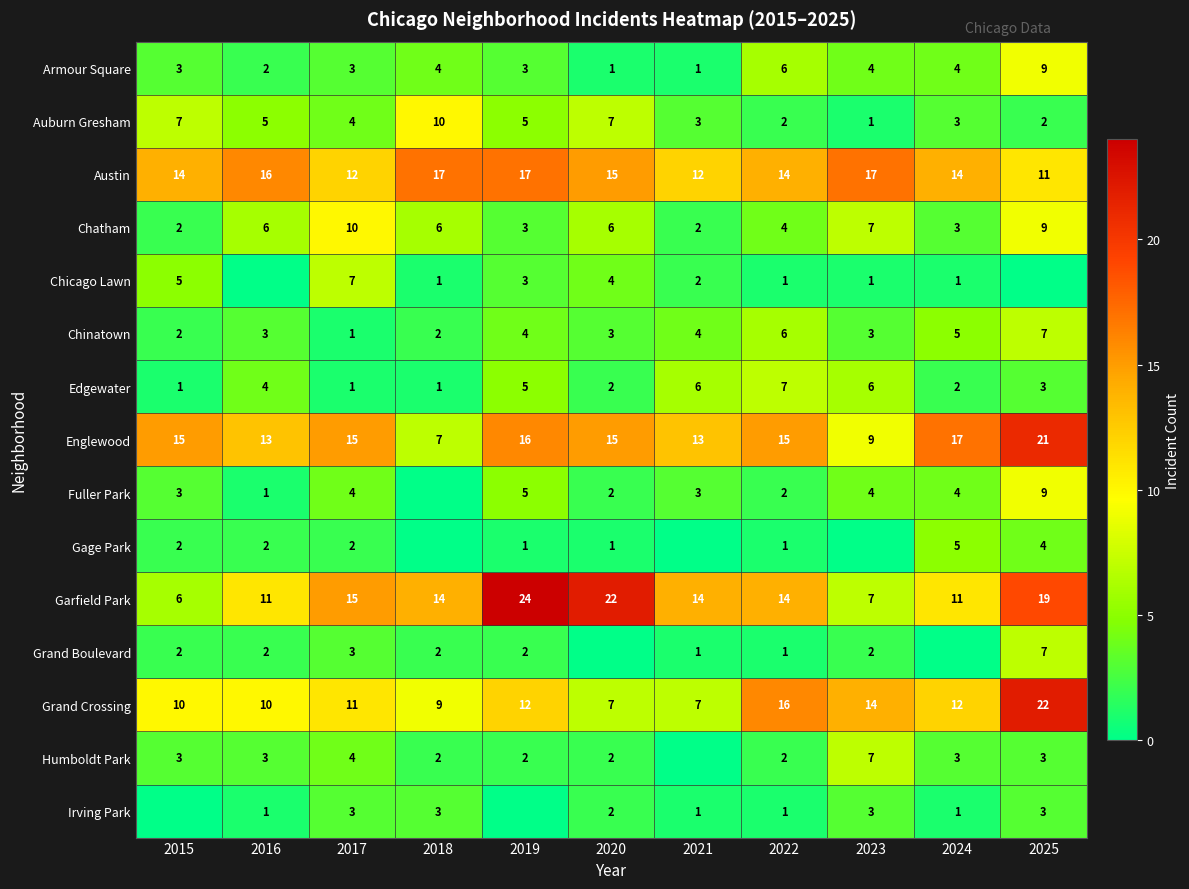

At how many categories does at least one series exceed 1?

11